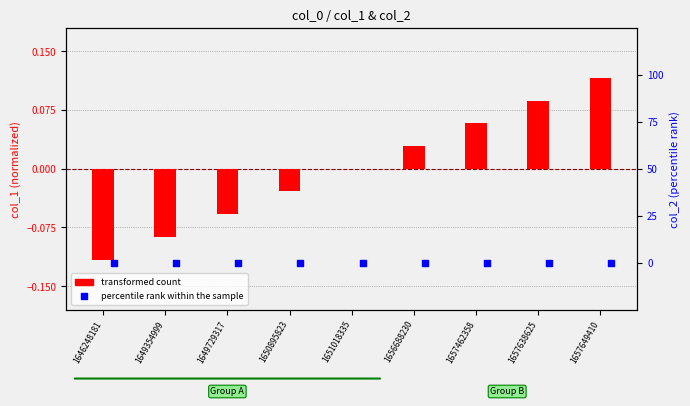

What is the total value across all series at 1646248181?

-0.1